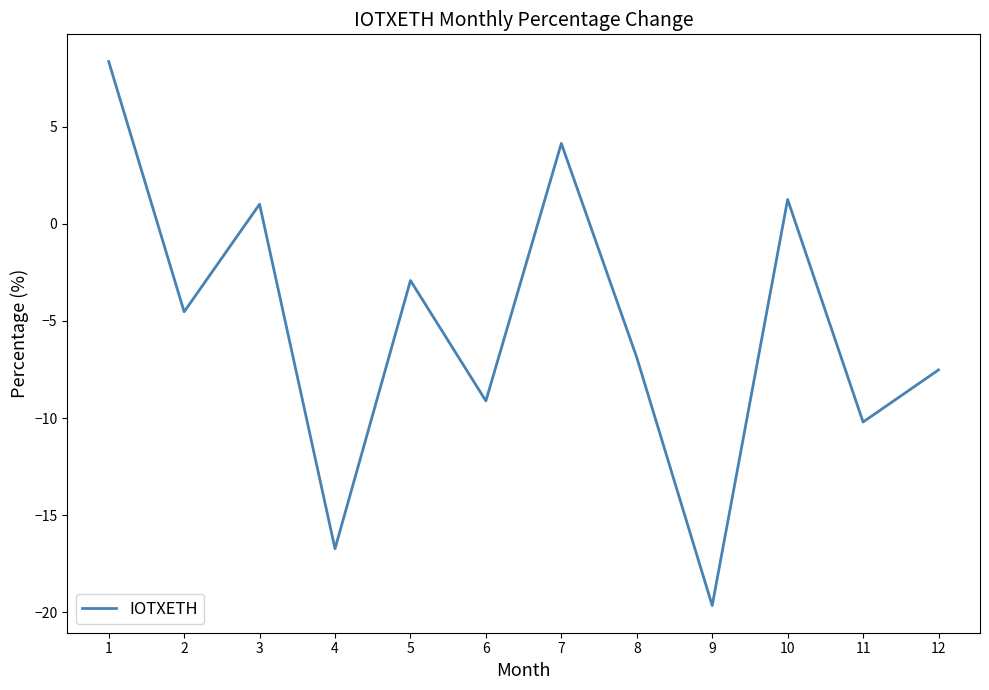

Reading left to right, extract all data points from this chart.

1=8.3	2=-4.5	3=1.0	4=-16.7	5=-2.9	6=-9.1	7=4.1	8=-6.9	9=-19.7	10=1.2	11=-10.2	12=-7.5